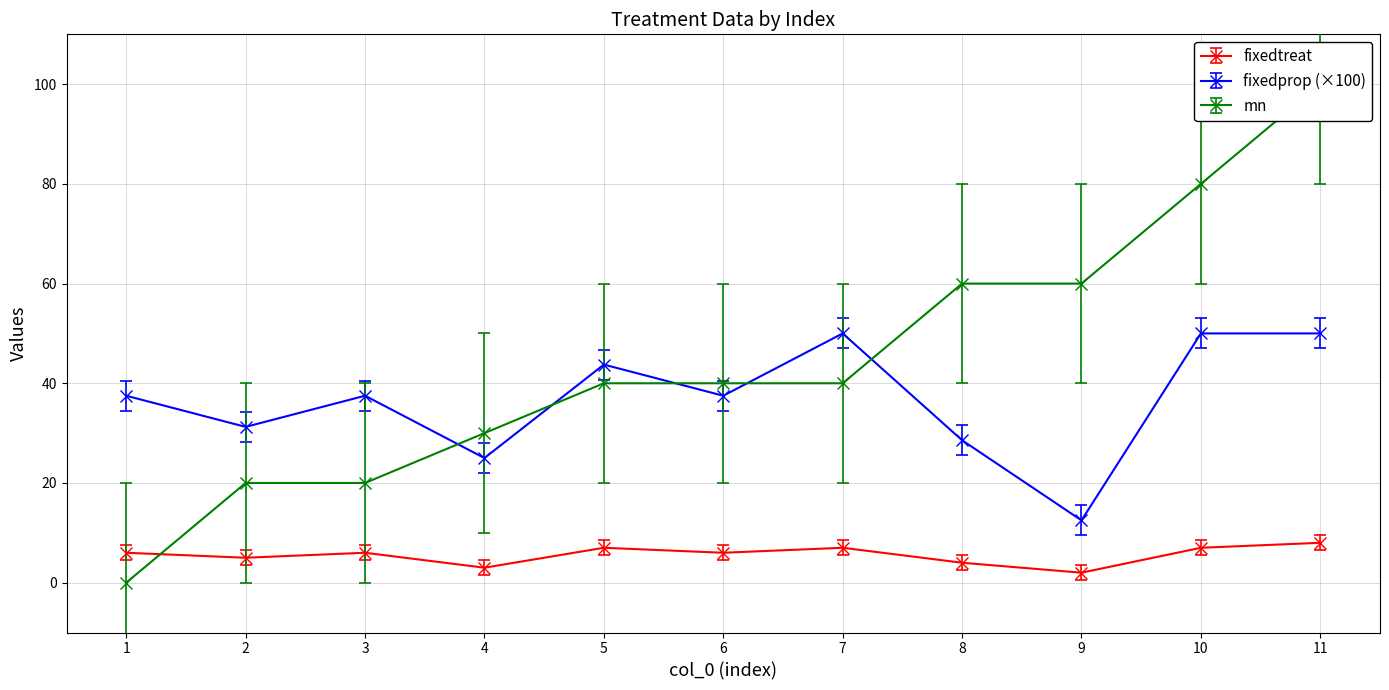

At how many categories does at least one series exceed 28?

11